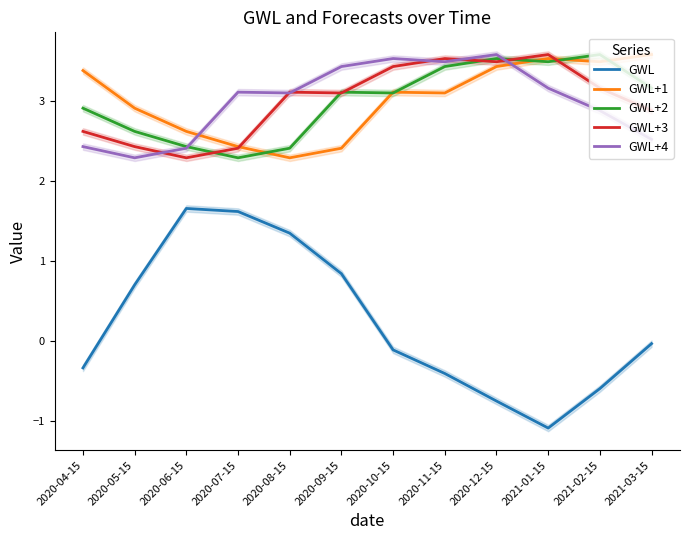

What is the label of the 8th point from the left?

2020-11-15